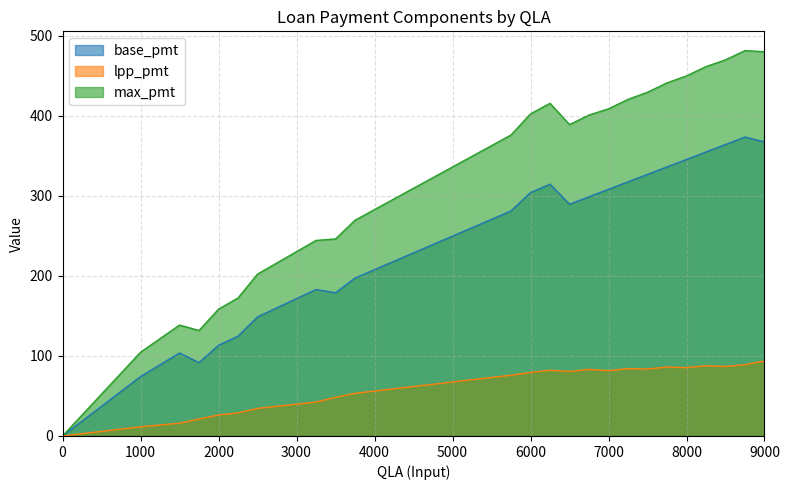

True or false: lpp_pmt and max_pmt cross at least once.

False